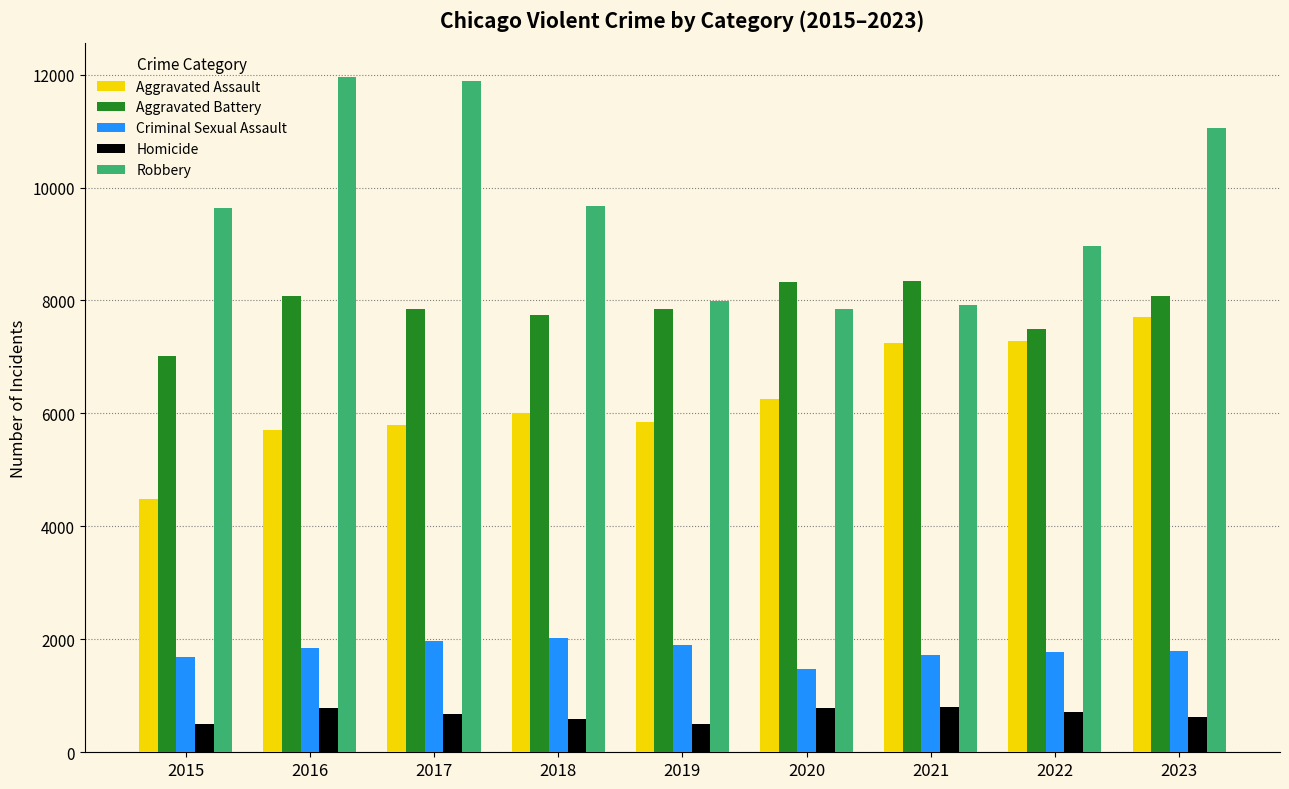

Is the value of Homicide at 2020 greater than the value of Criminal Sexual Assault at 2019?

No